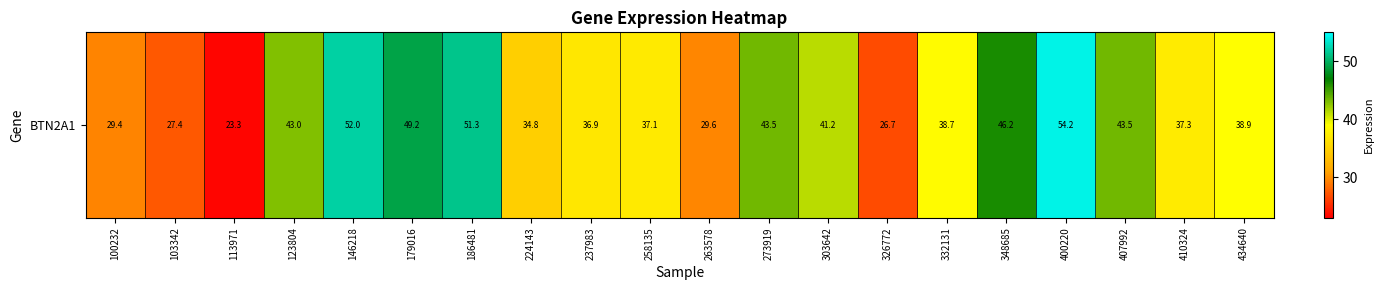

Rank the categories by value from highest to lowest.

400220, 146218, 186481, 179016, 348685, 407992, 273919, 123804, 303642, 434640, 332131, 410324, 258135, 237983, 224143, 263578, 100232, 103342, 326772, 113971